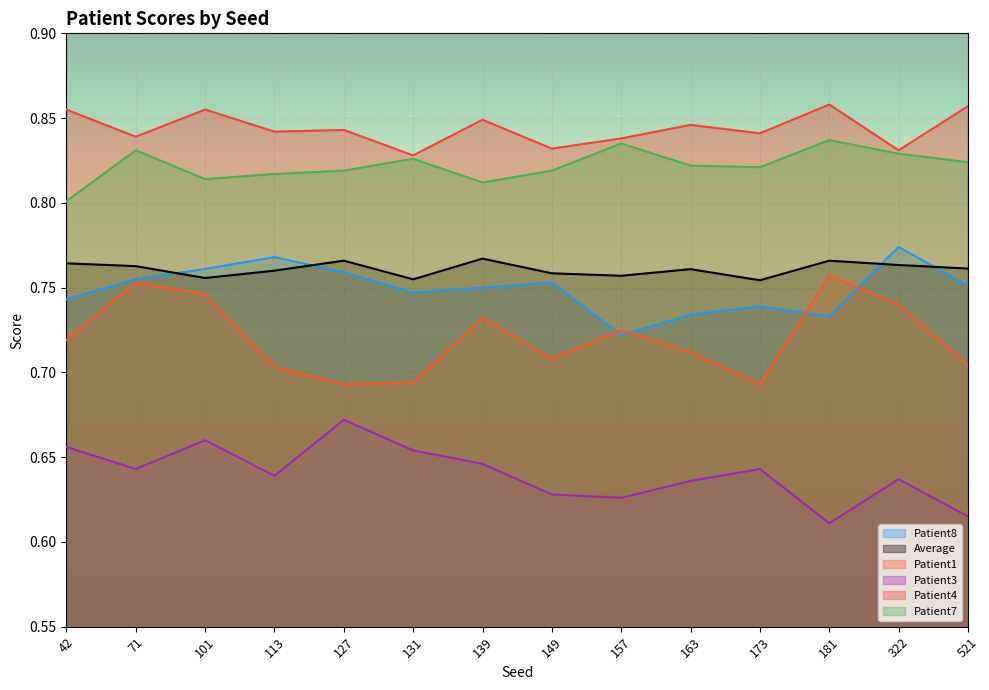

The value of Patient8 at 101 is 0.8. True or false?

True